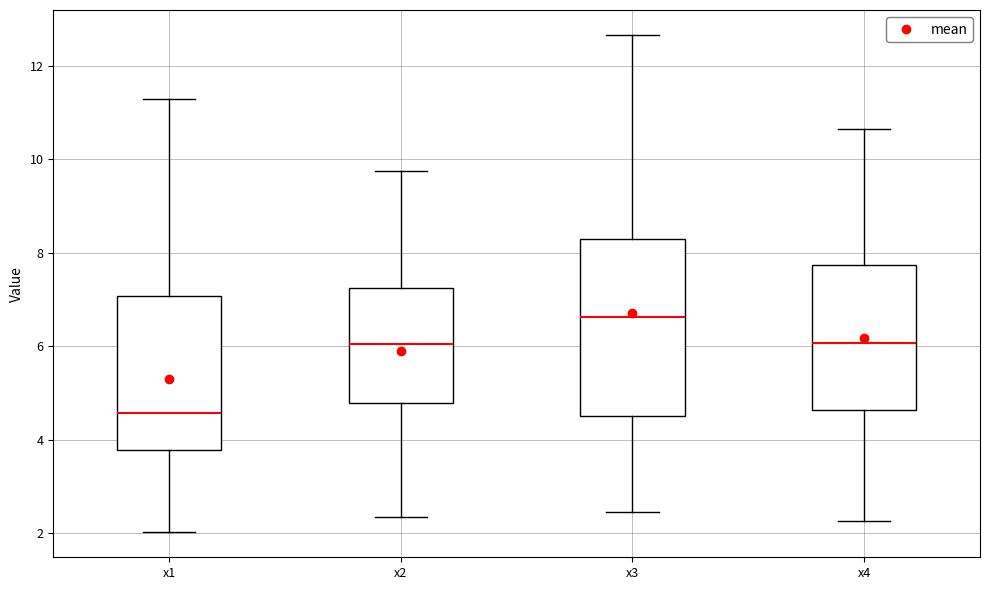

Where is the lower edge of the box for x2 on the y-axis? The values are not printed on the chart, so give them approximately, as read against the axis.

4.8